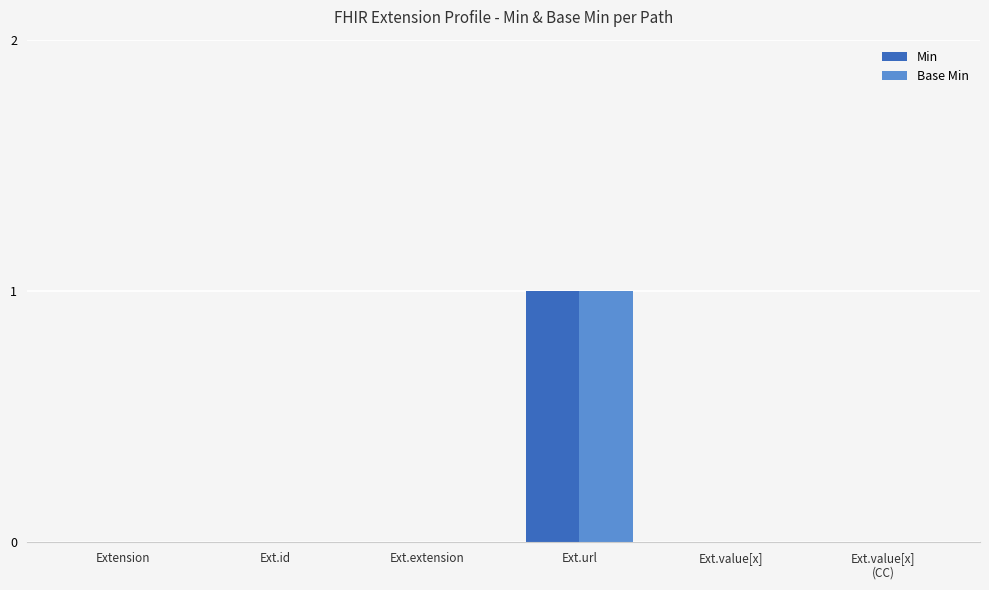

Are the bars horizontal?

No